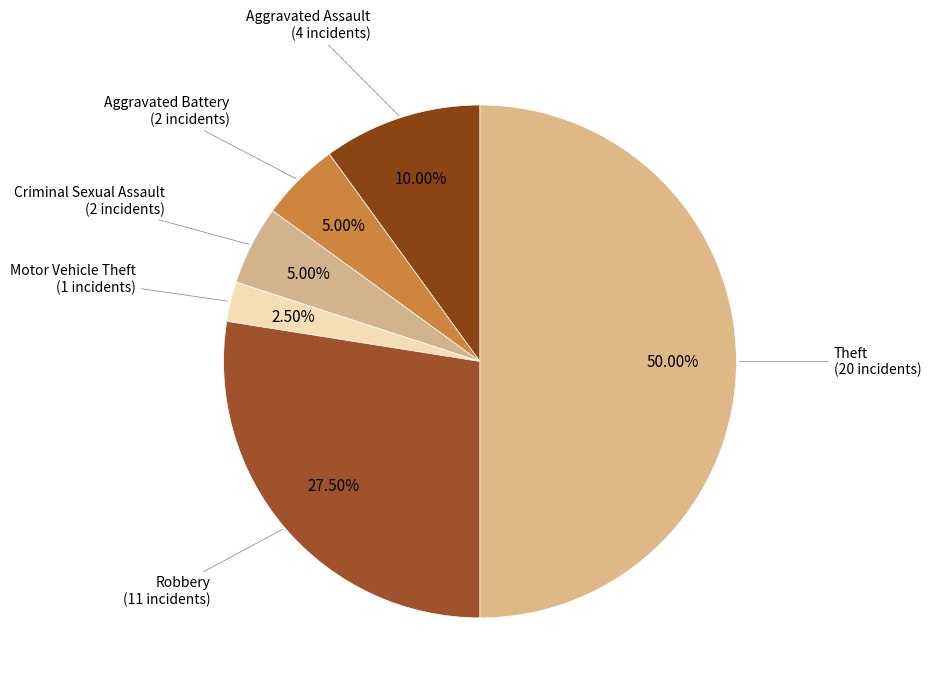

How many slices are in this pie chart?

6